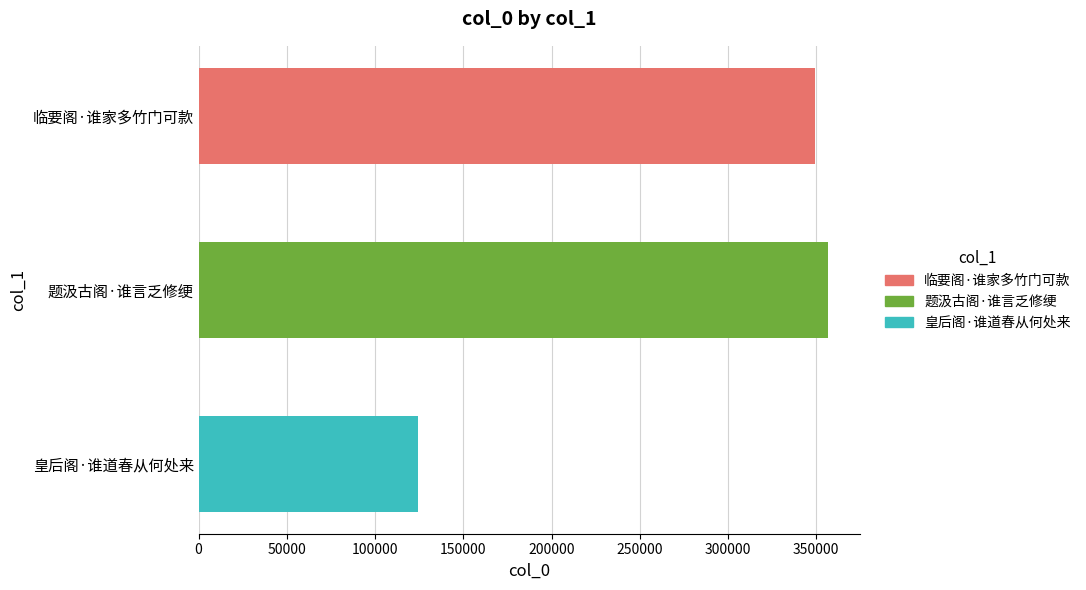

Reading top to bottom, extract all data points from this chart.

349127	356658	124169